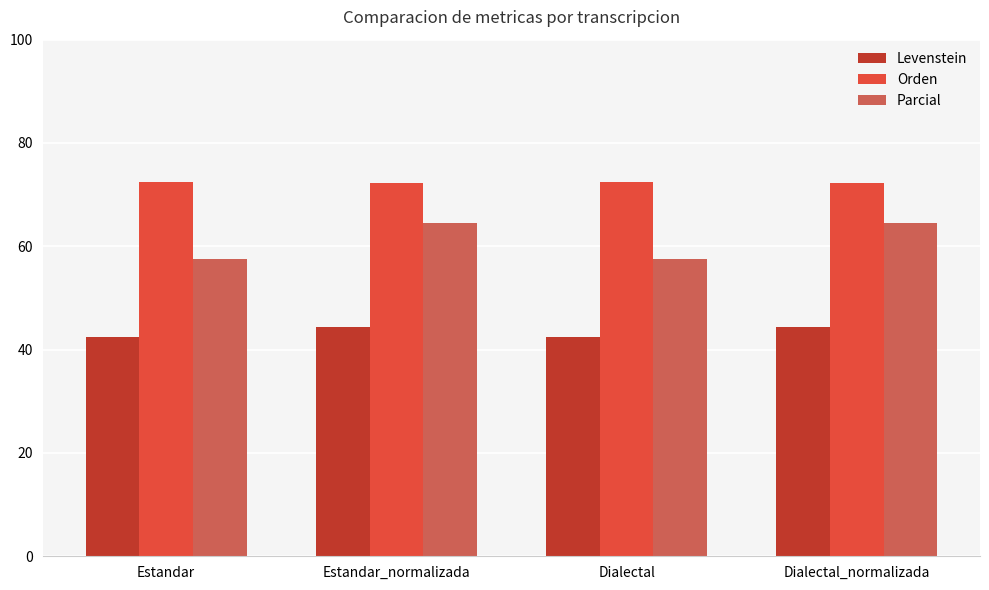

Which series has the largest total across all categories?

Orden